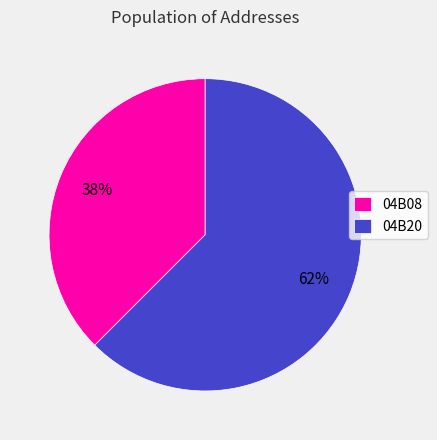

Which category has the biggest portion of the pie?

04B20